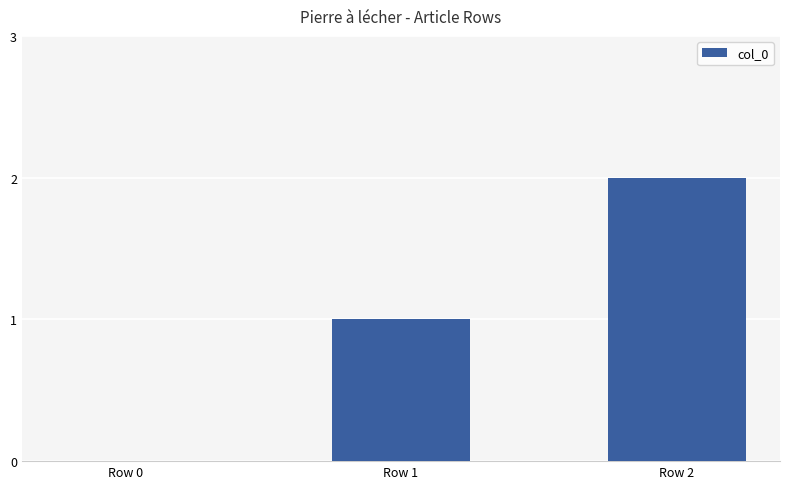

True or false: the data shows 0 at Row 0.

True